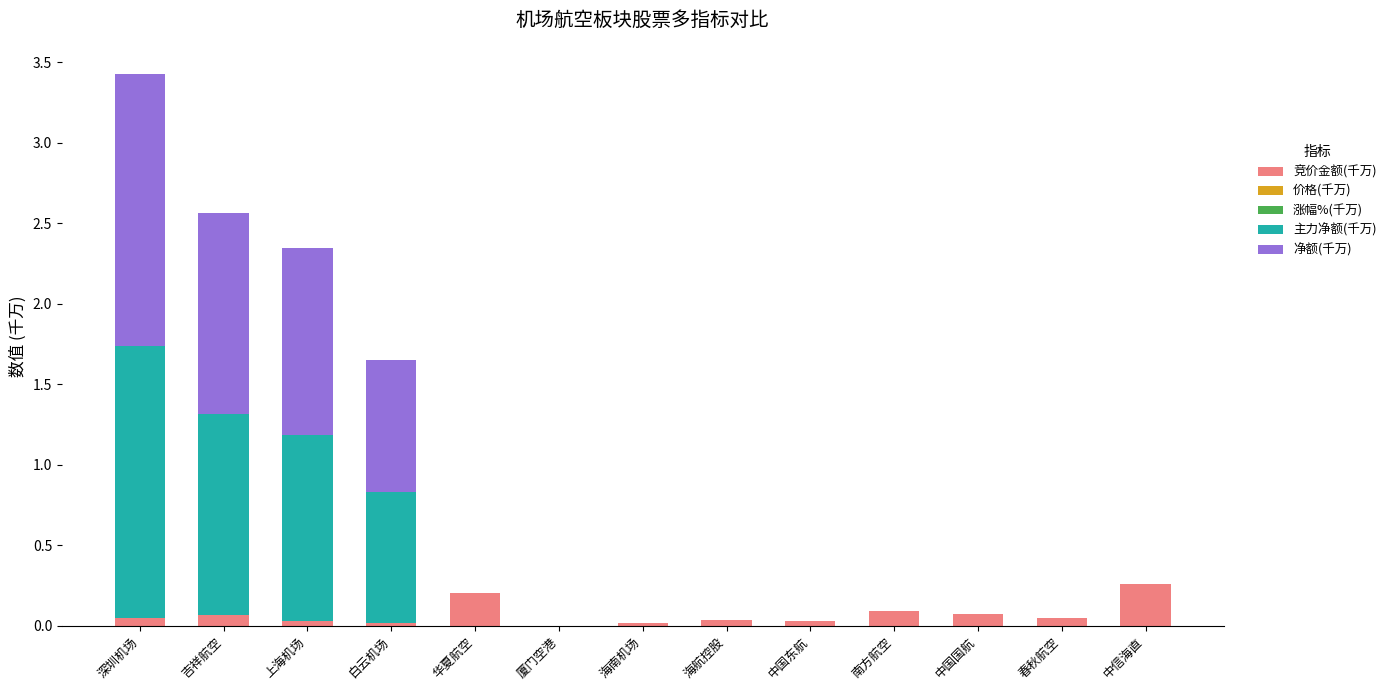

The value of 竞价金额(千万) at 春秋航空 is 0.0. True or false?

True